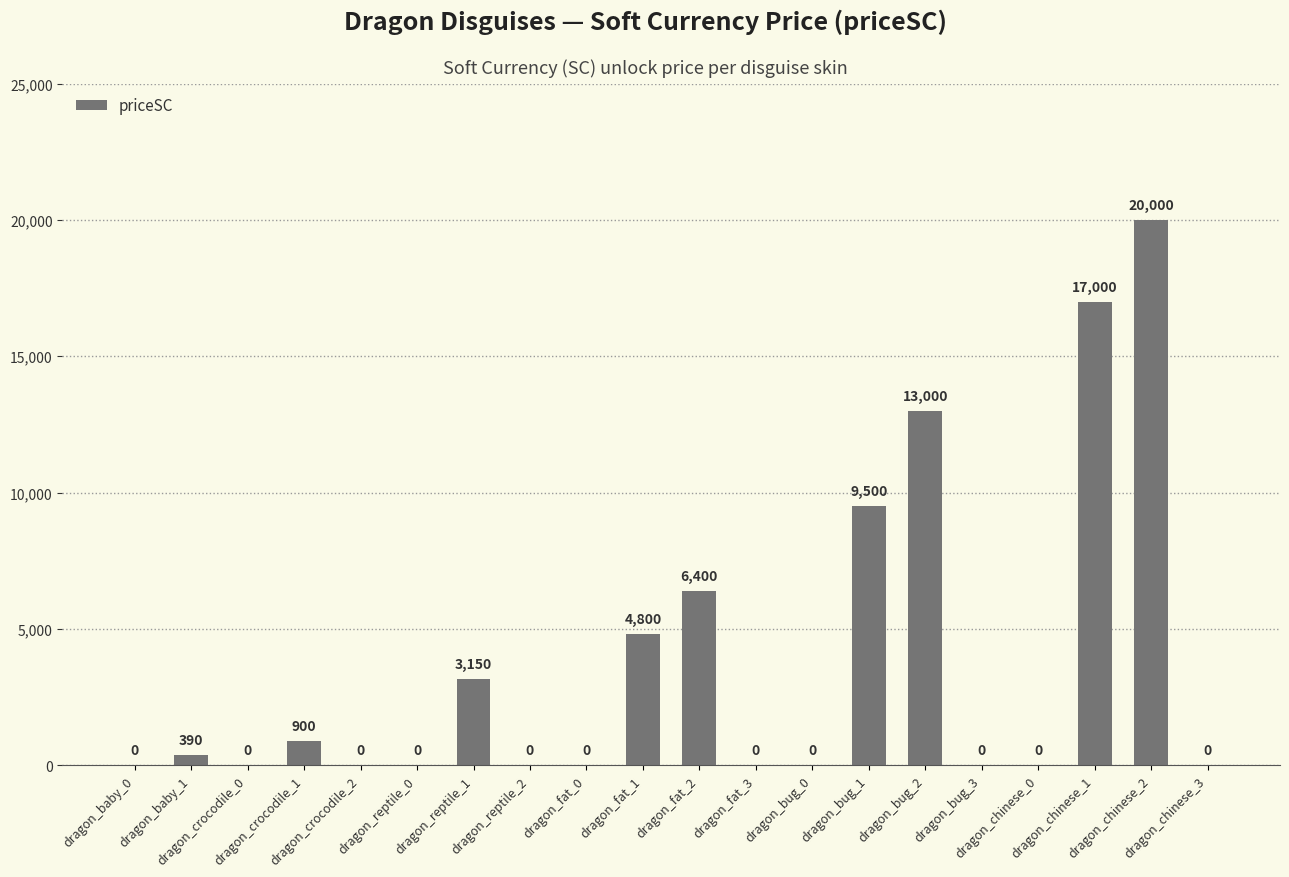

True or false: the data shows 28915 at dragon_chinese_2.

False